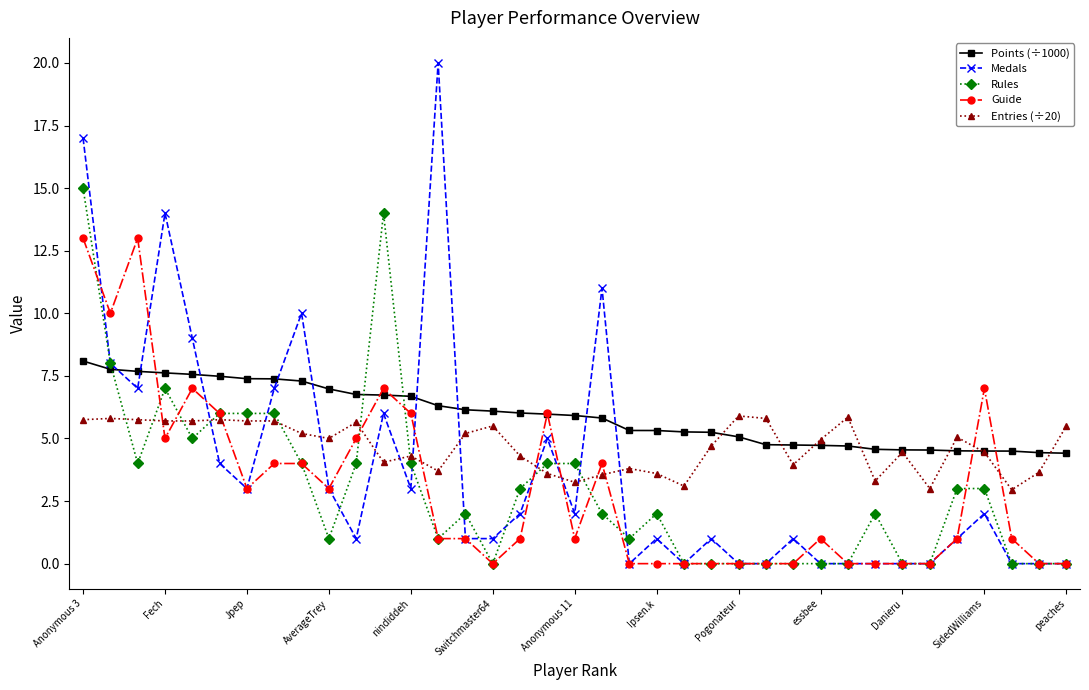

What is the value of the Entries (÷20) point at the 8th from the left?

5.7